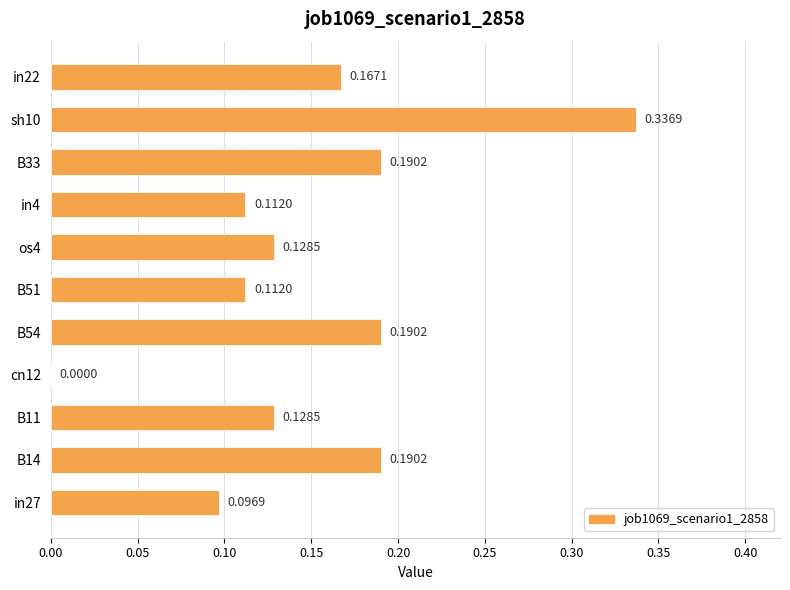

Between B51 and in27, which is larger?

B51